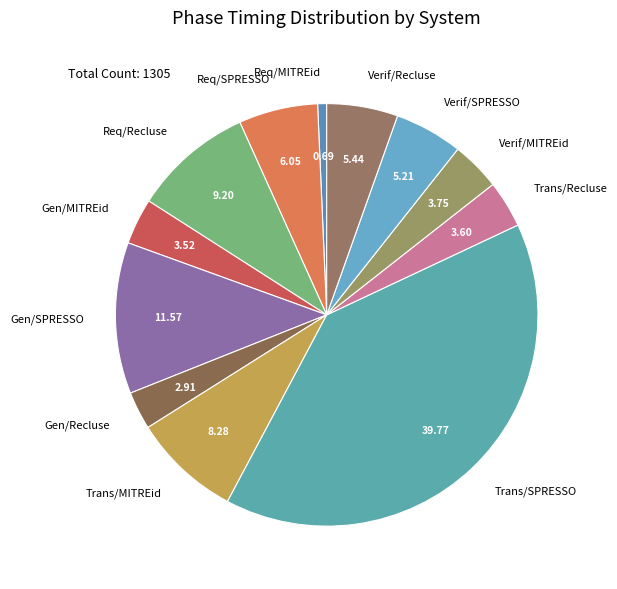

What is the smallest slice in the pie chart?

Req/MITREid